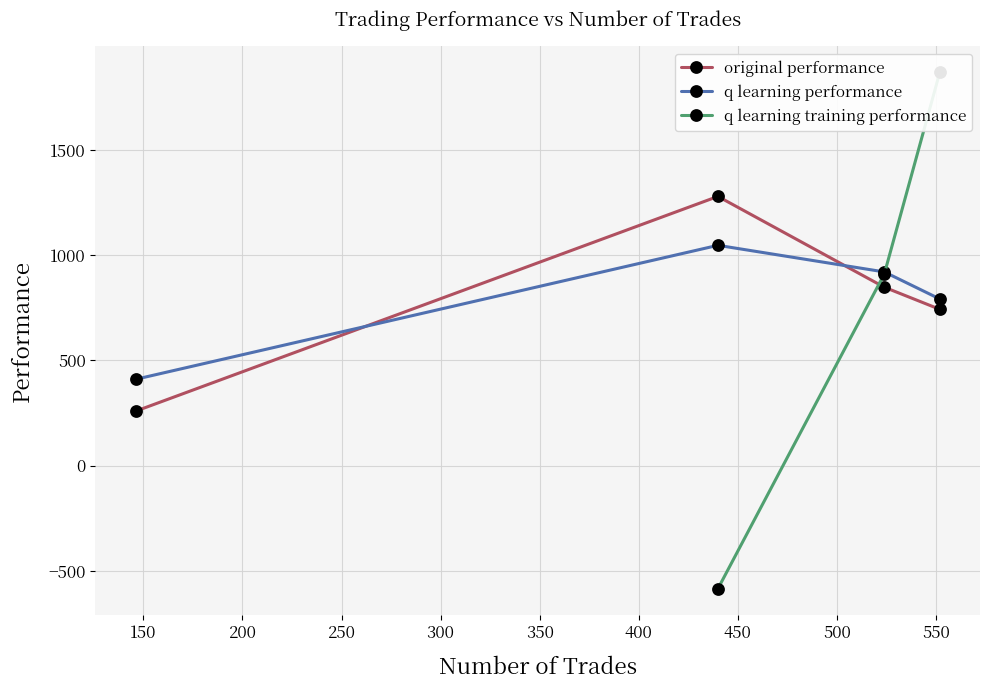

What are all the series names shown in the legend?

original performance, q learning performance, q learning training performance